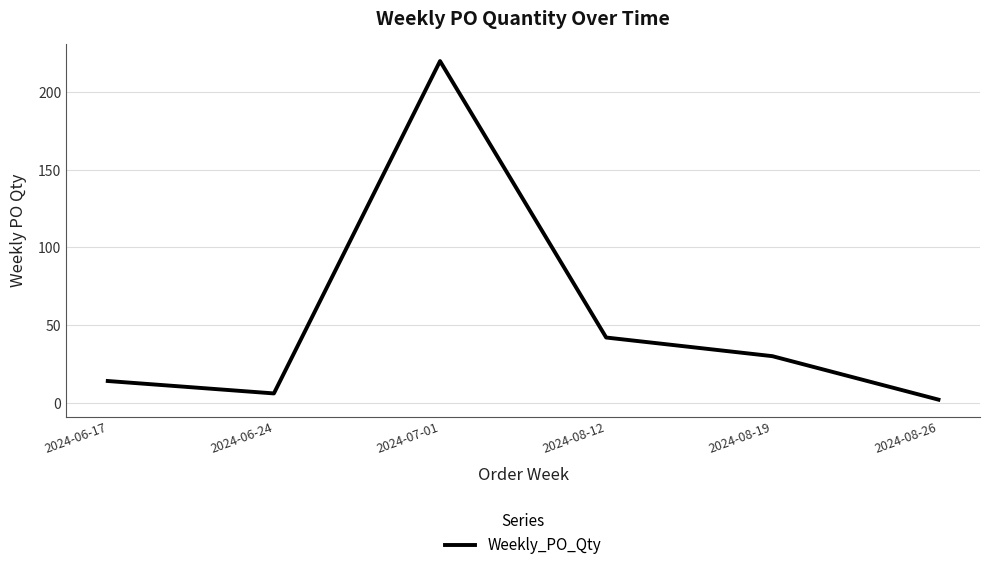

Where does the data first go above 30?

2024-07-01